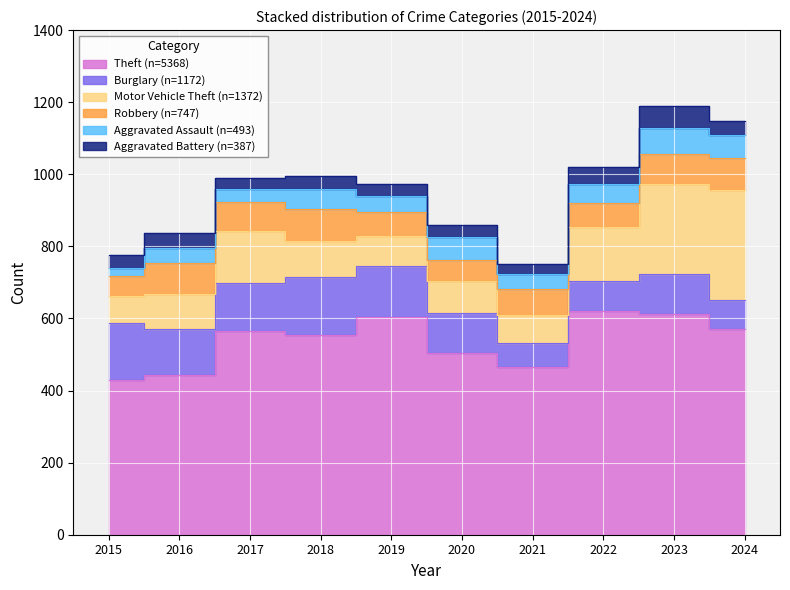

Is the value of Aggravated Battery at 2018 greater than the value of Robbery at 2022?

No